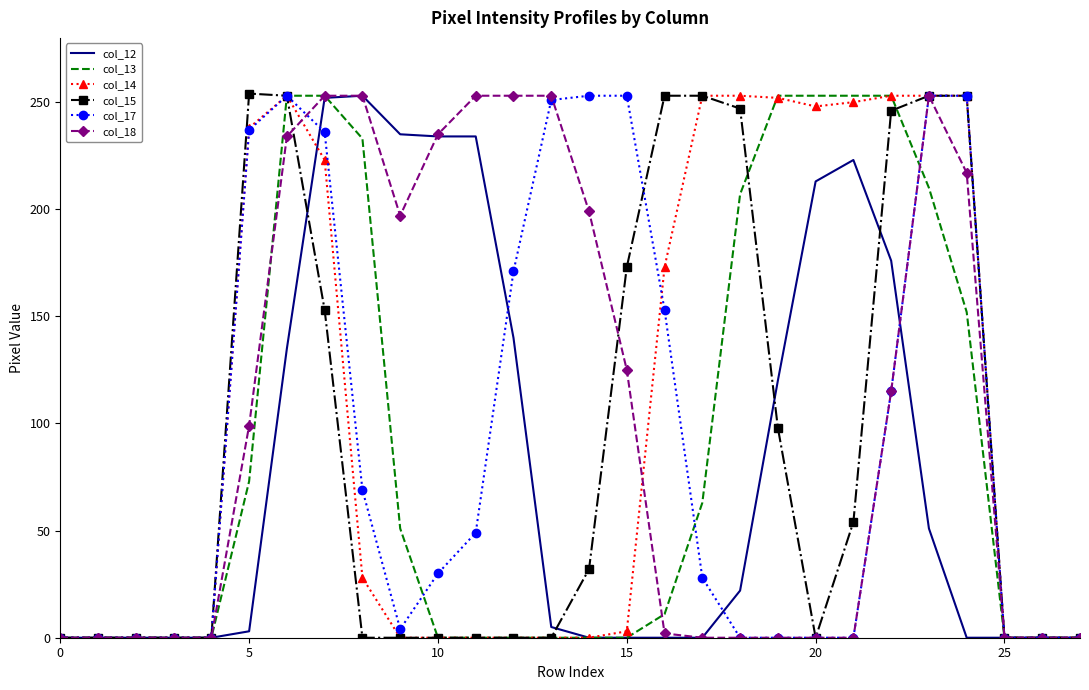

What is the greatest value displayed?

254